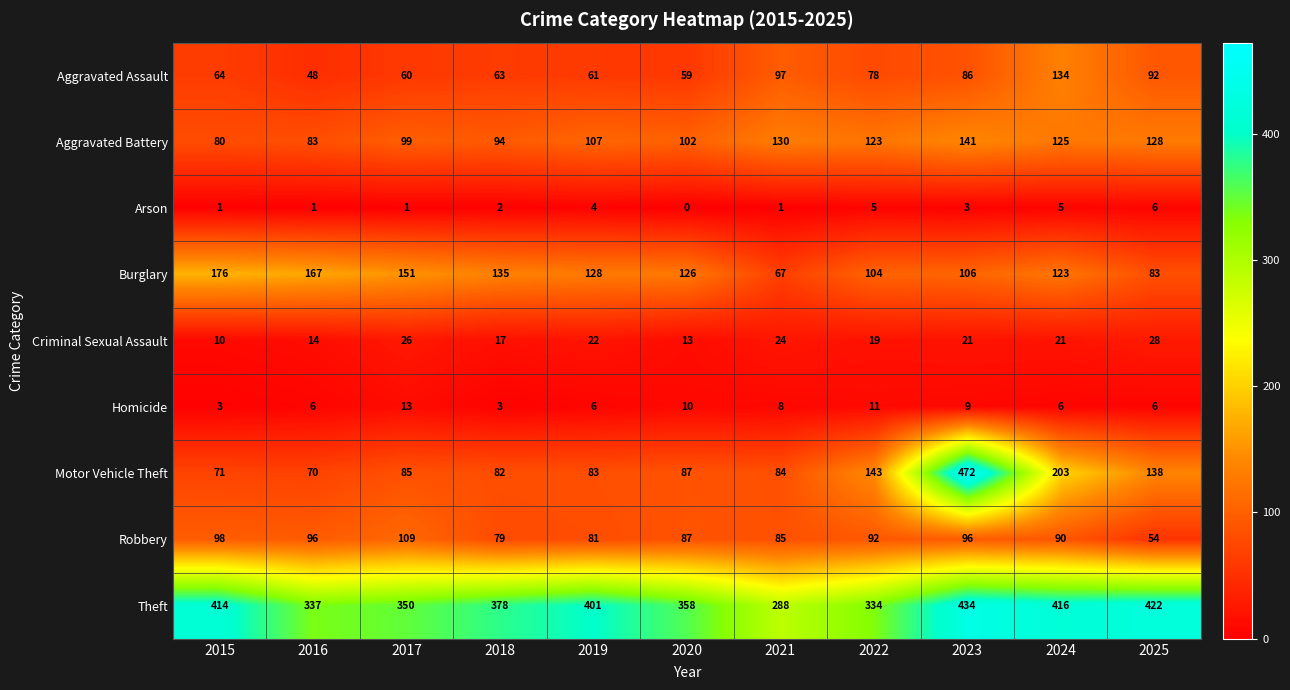

At how many categories does at least one series exceed 425?

1